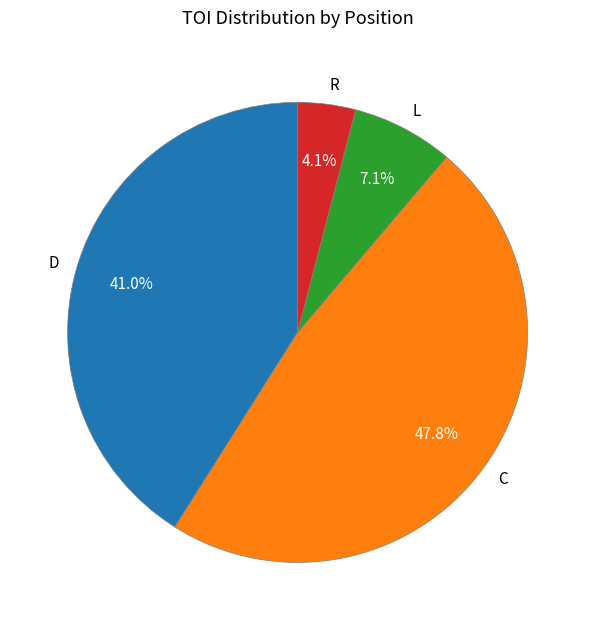

How many segments does this pie chart have?

4